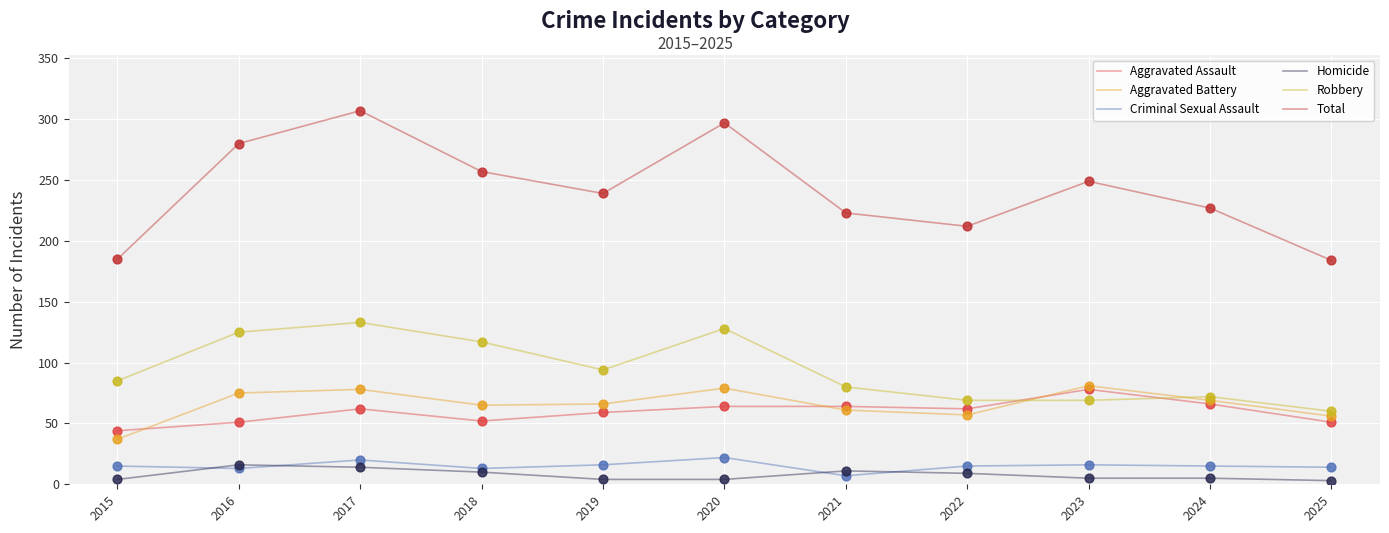

Which series has the largest total across all categories?

Total